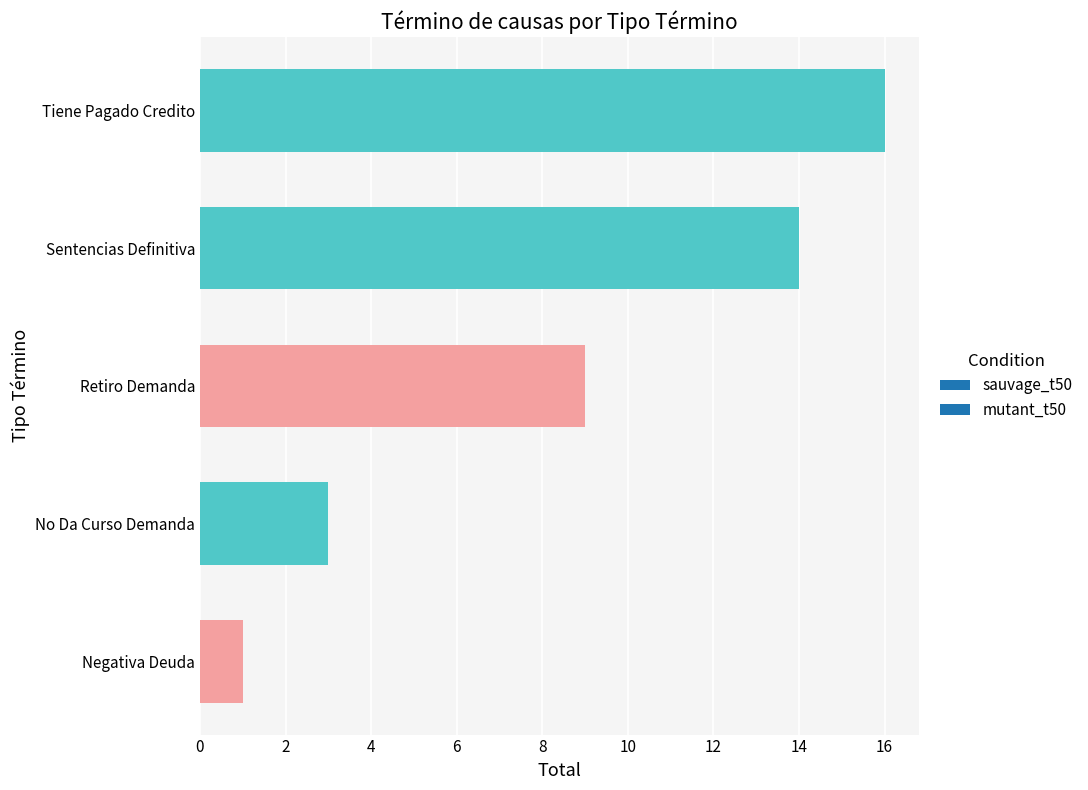

Reading top to bottom, what are all the values shown in this chart?

16	14	9	3	1